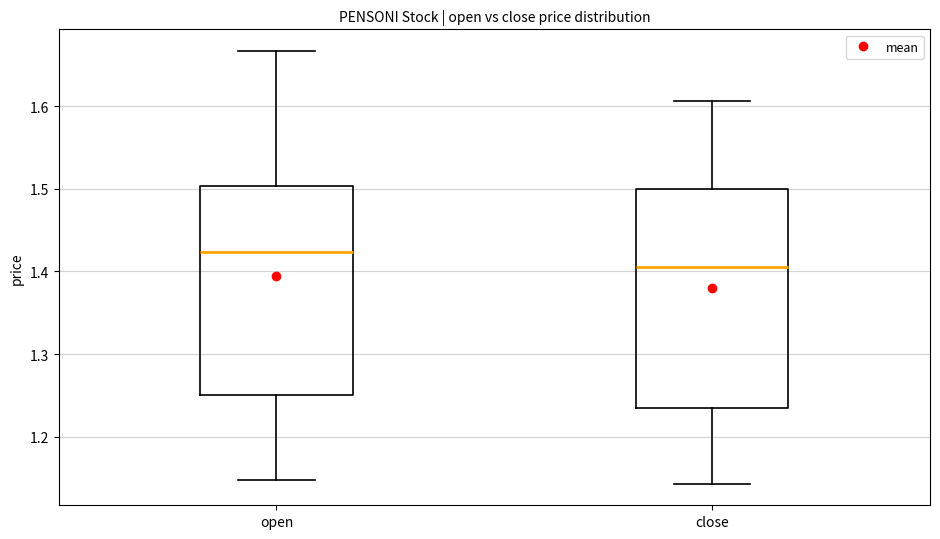

Reading left to right, transcribe this box plot: for each box, give where its median line is, the range the box spans, and where its two whiskers end, as read against the y-axis. The values are not printed on the chart, so give them approximately, as read against the axis.

open: median 1.42, box 1.25 to 1.50, whiskers 1.15 to 1.67
close: median 1.41, box 1.24 to 1.50, whiskers 1.14 to 1.61